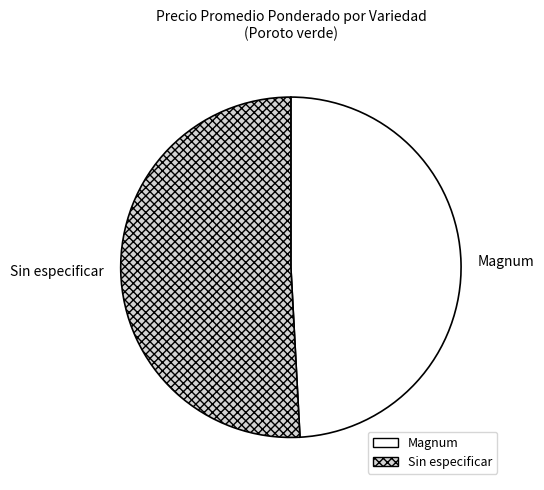

What is the largest slice in the pie chart?

Sin especificar